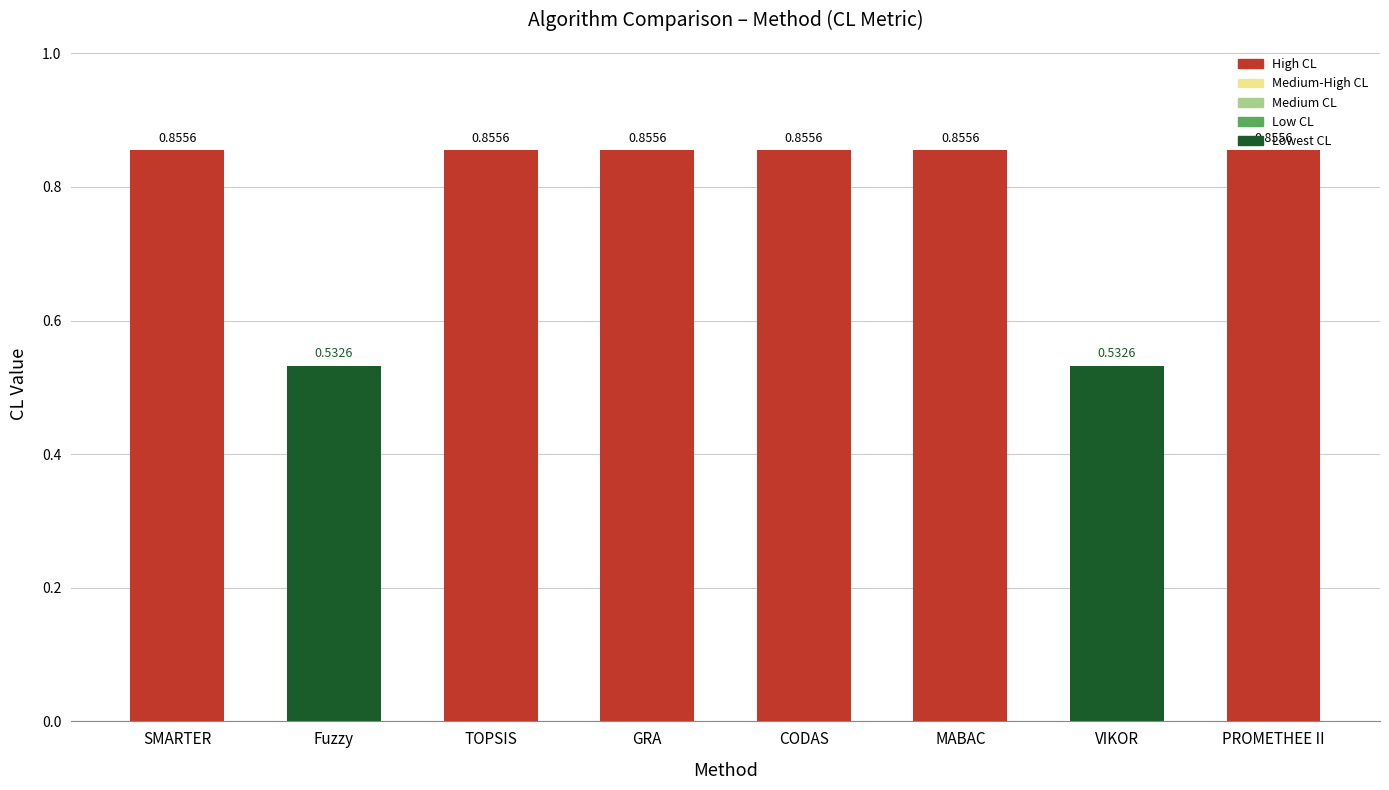

What position from the right is PROMETHEE II?

1